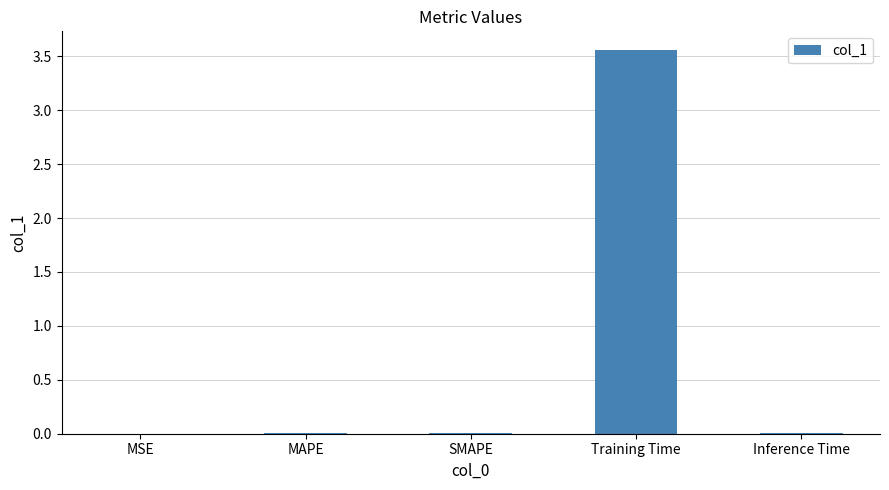

The chart shows a value of 0.0 at SMAPE. True or false?

True